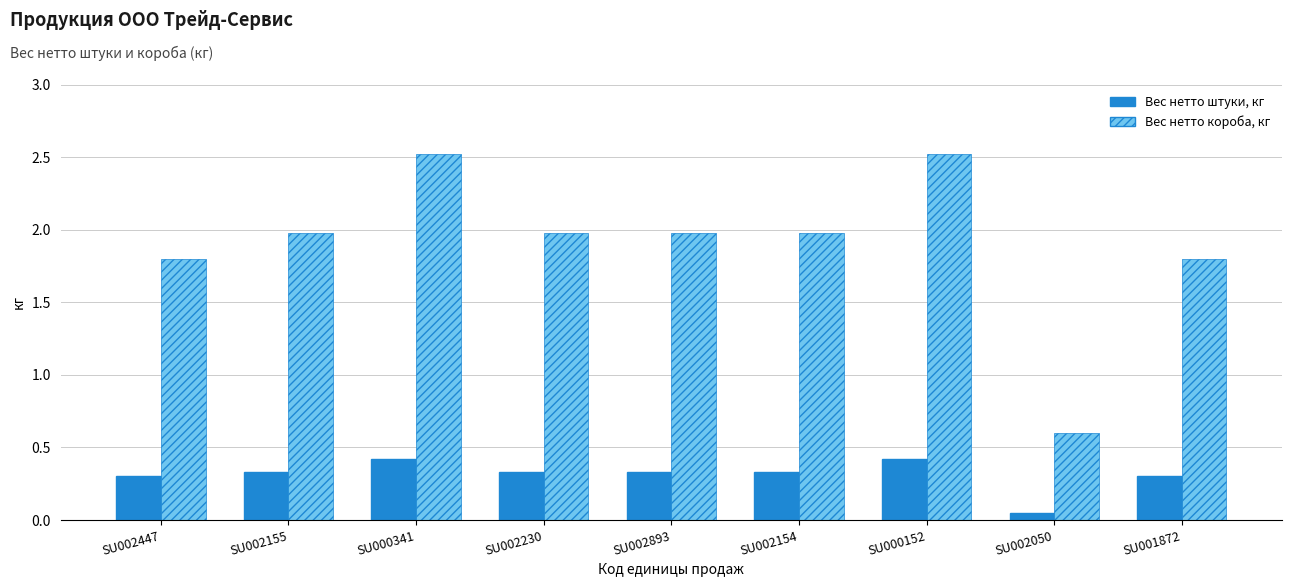

Which category has the lowest value in the Вес нетто штуки, кг series?

SU002050